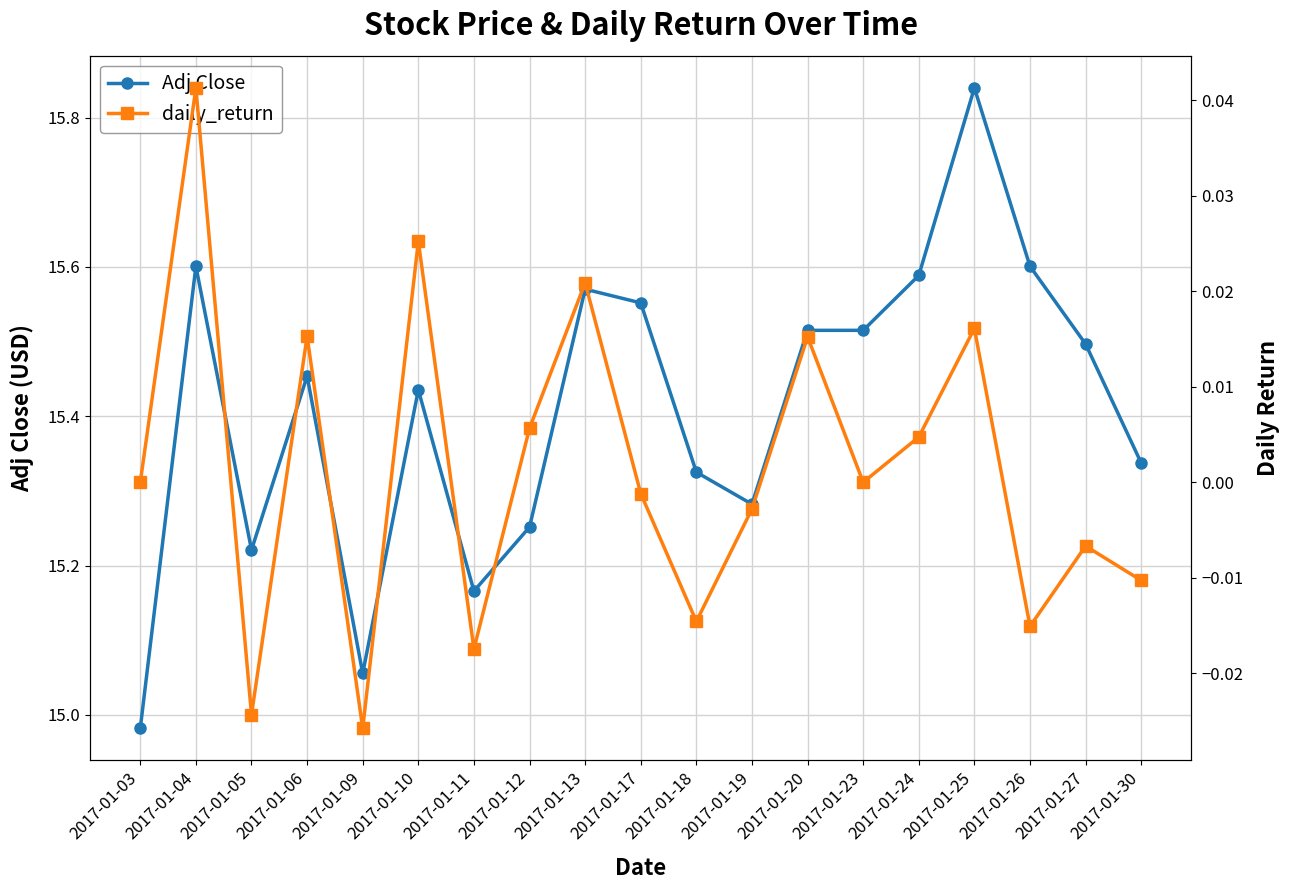

How many lines are shown in the chart?

2